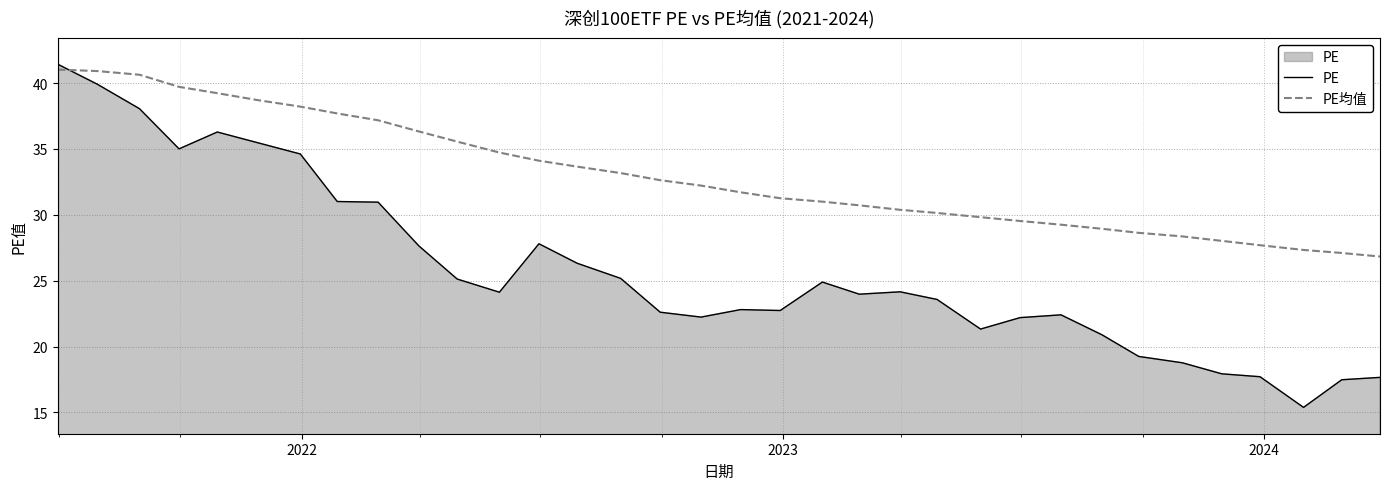

What is the highest value of the PE均值 series?

41.0